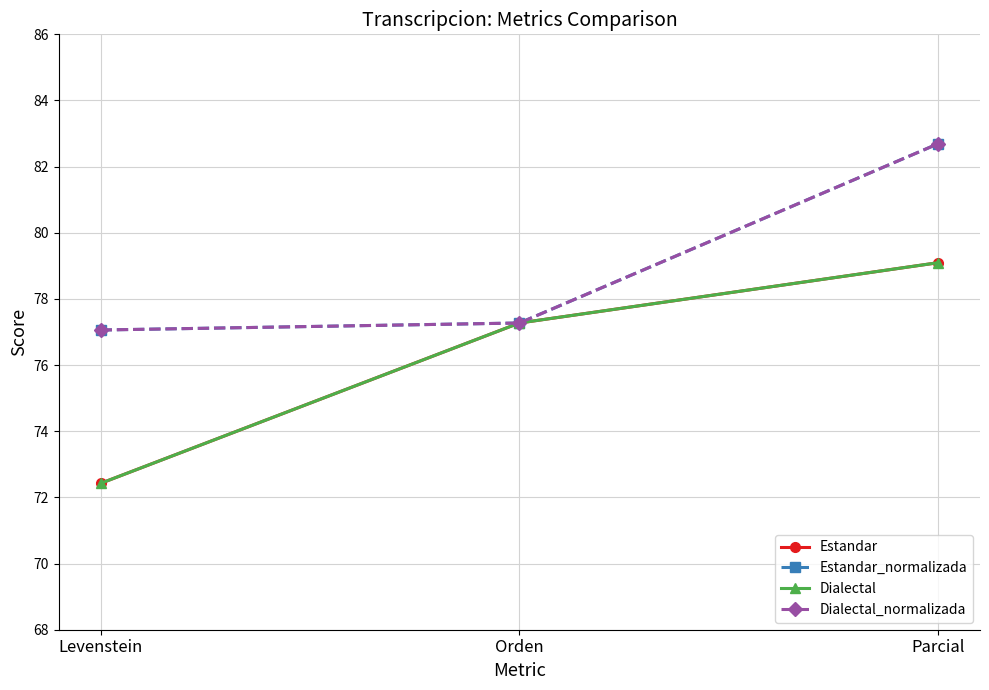

Rank the series at Parcial from highest to lowest value.

Estandar_normalizada, Dialectal_normalizada, Estandar, Dialectal